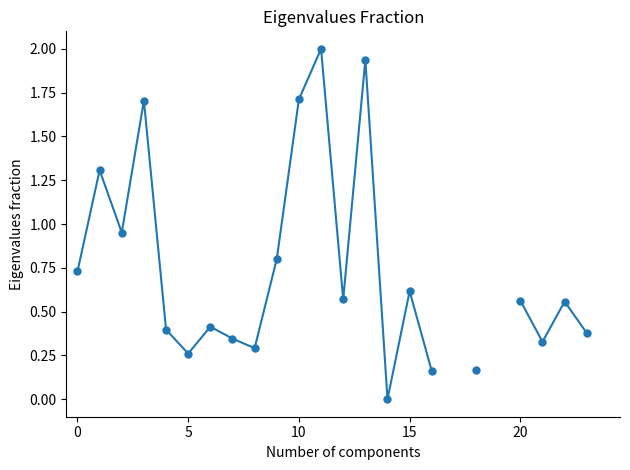

True or false: the data has more than 0 interior local peaks.

True